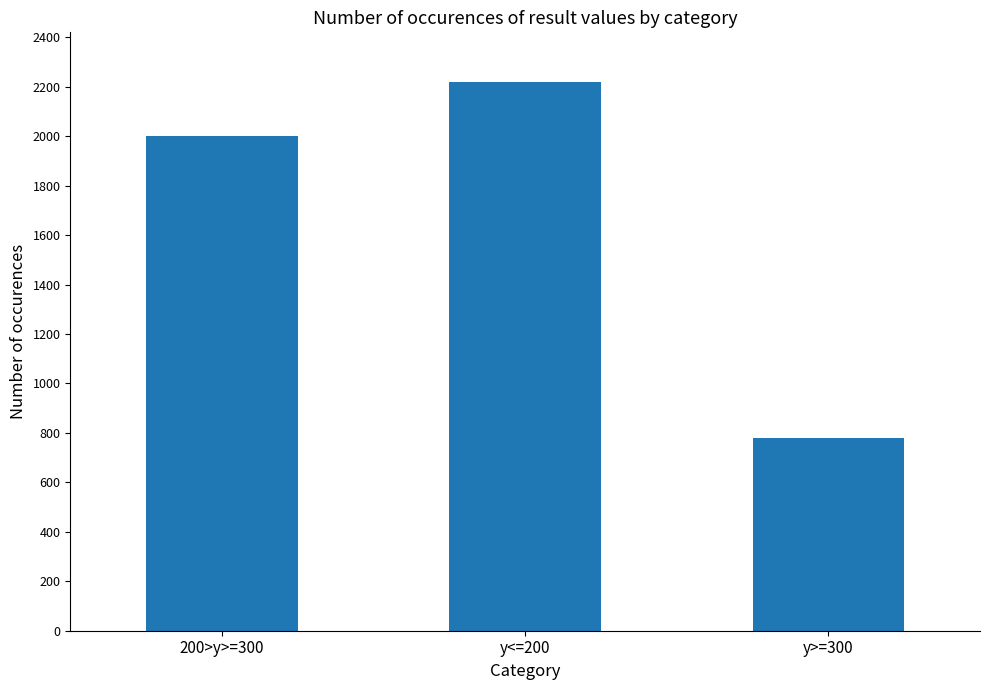

What is the difference between the maximum and minimum values?

1441